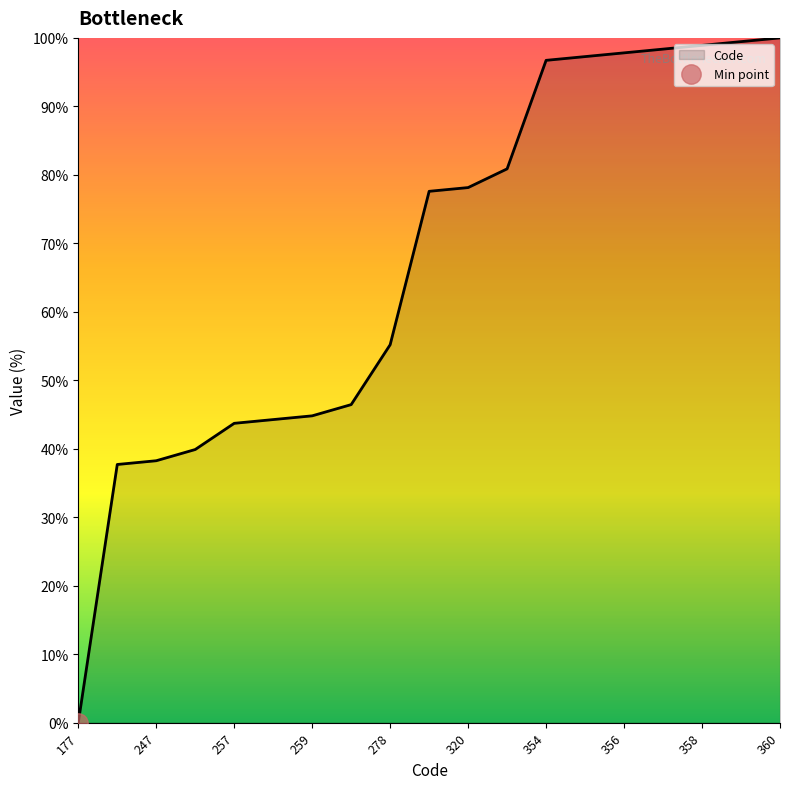

Rank the categories by value from lowest to highest.

177, 246, 247, 250, 257, 258, 259, 262, 278, 319, 320, 325, 354, 355, 356, 357, 358, 359, 360